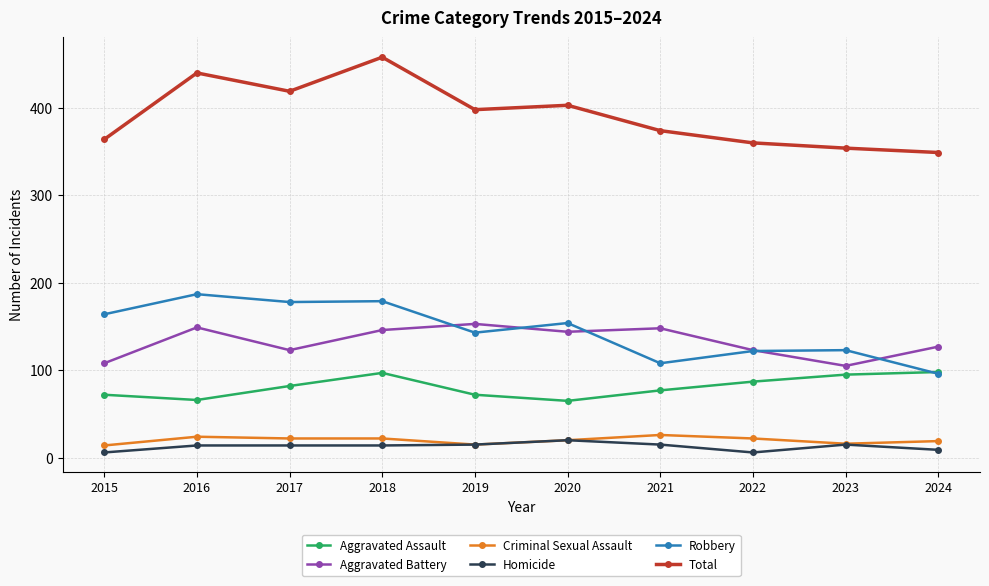

The Robbery series shows 193 at 2022. True or false?

False